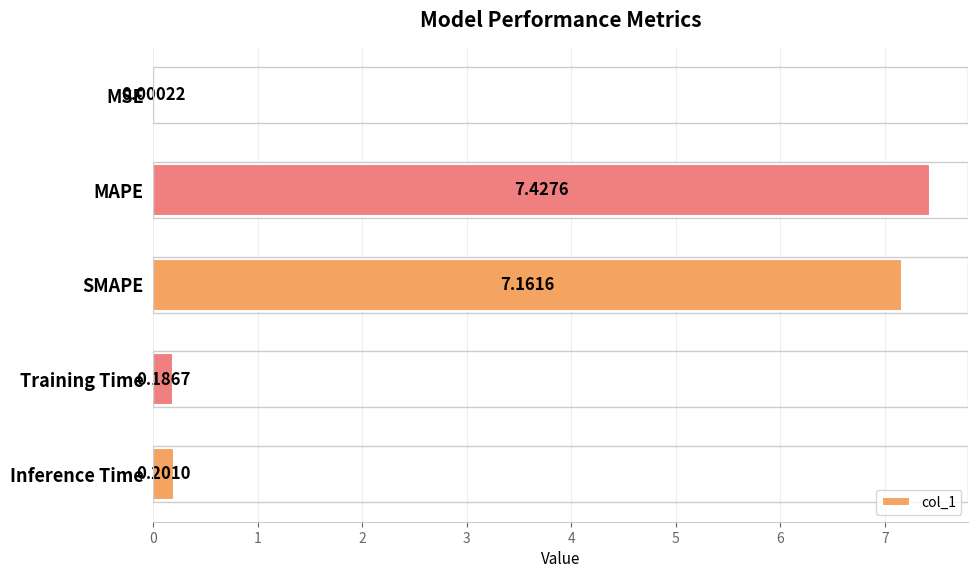

Which category has the highest value across all series?

MAPE